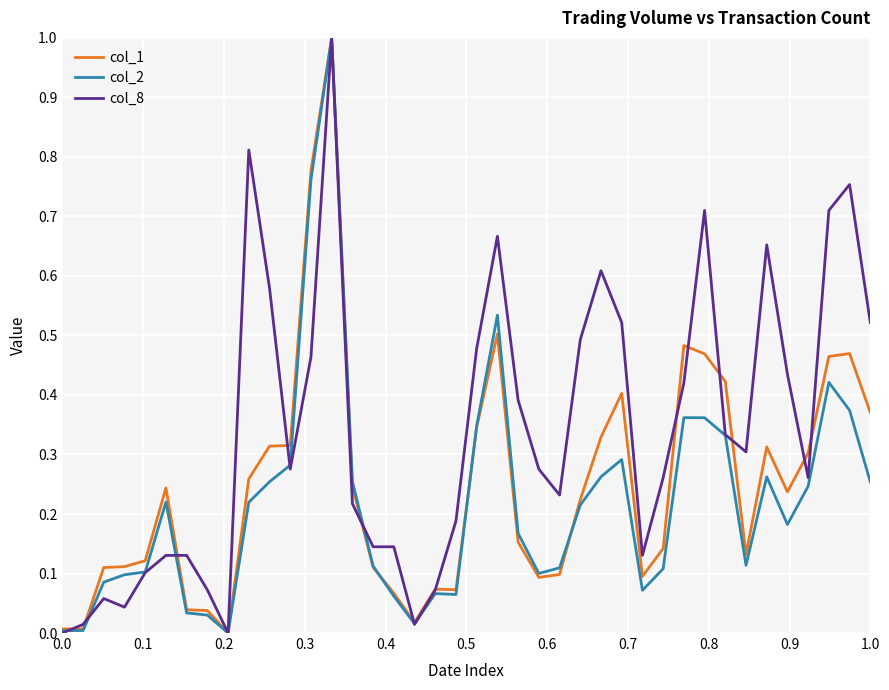

What is the greatest value displayed?

1.0